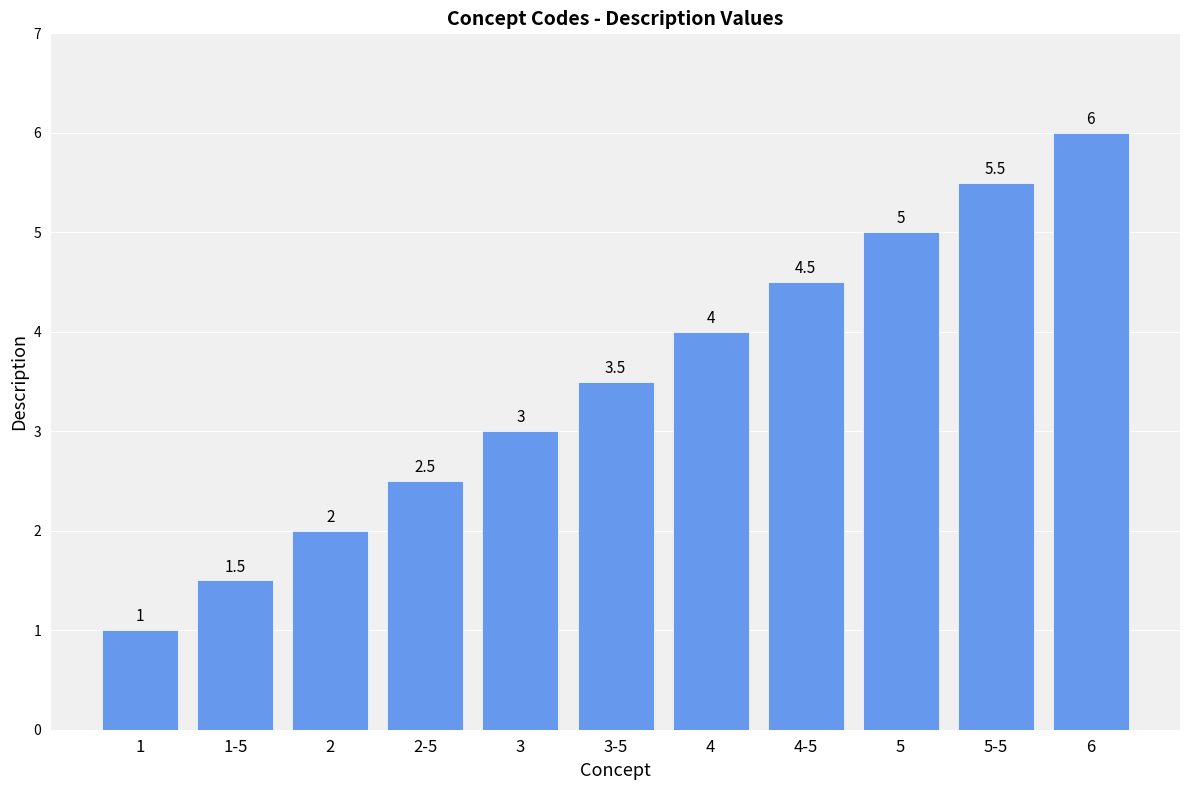

Reading right to left, extract all data points from this chart.

6=6.0	5-5=5.5	5=5.0	4-5=4.5	4=4.0	3-5=3.5	3=3.0	2-5=2.5	2=2.0	1-5=1.5	1=1.0